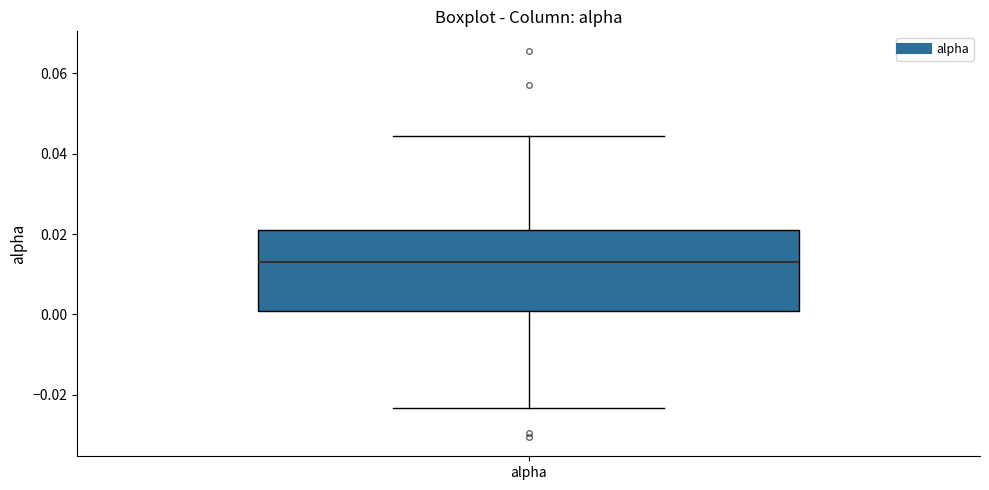

Transcribe this box plot: give where the median line is, the range the box spans, and where the two whiskers end, as read against the y-axis. The values are not printed on the chart, so give them approximately, as read against the axis.

median 0.014, box 0.000 to 0.022, whiskers -0.024 to 0.044